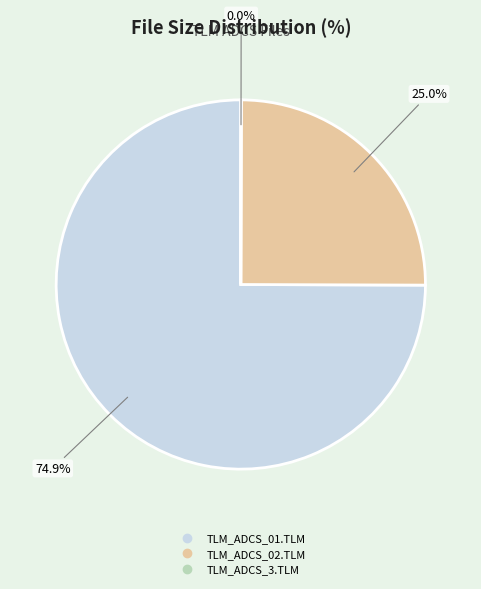

Which category has the biggest portion of the pie?

TLM_ADCS_01.TLM